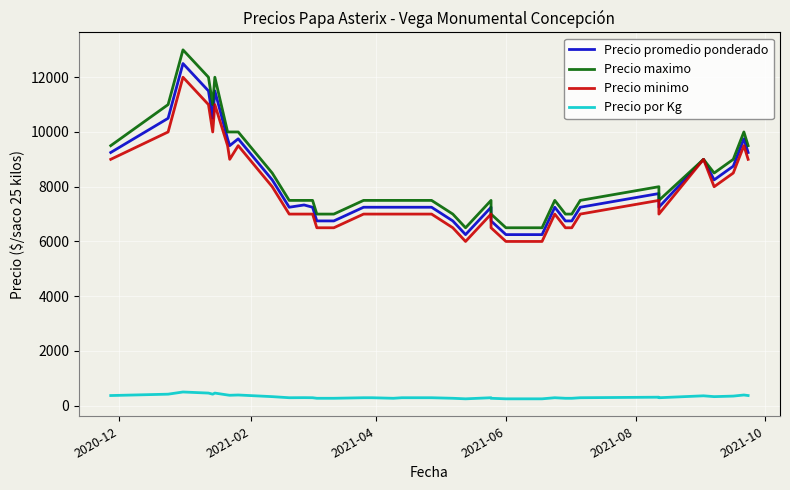

Where is Precio promedio ponderado nearest to the value 9375?

2020-12